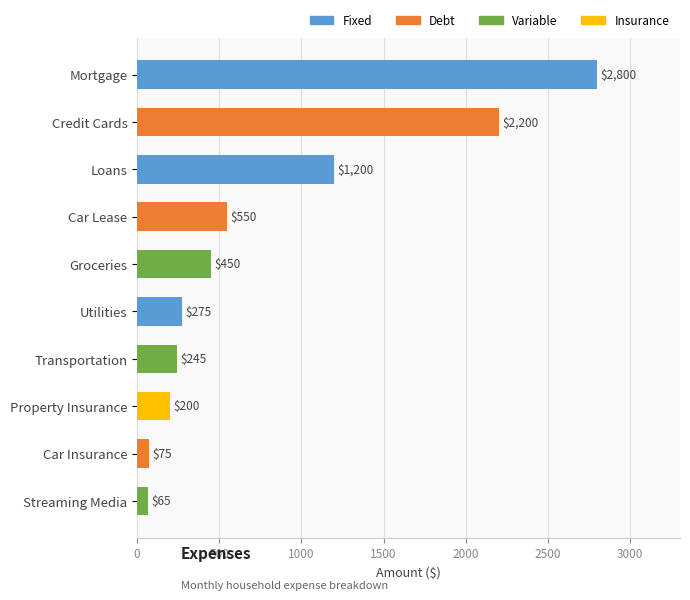

Reading top to bottom, transcribe all the data shown in this chart.

2800	2200	1200	550	450	275	245	200	75	65